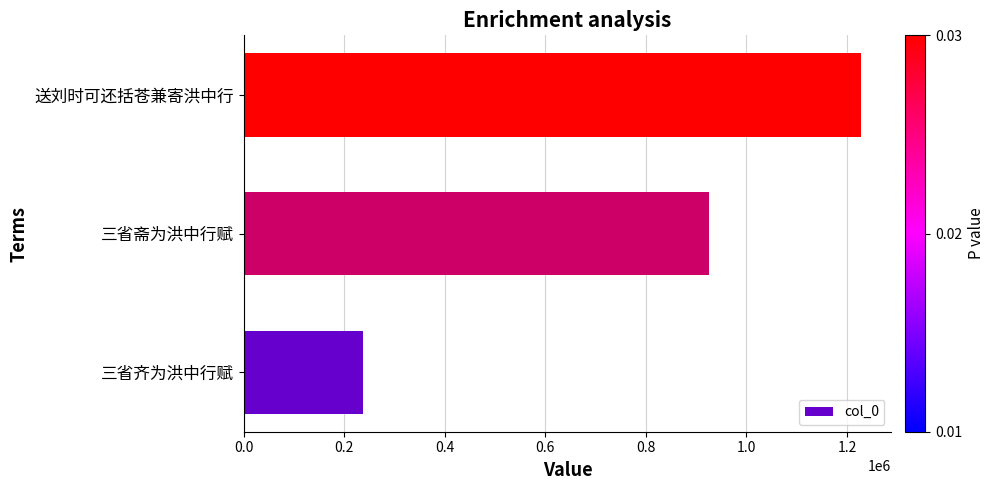

Where is the data nearest to the value 732483?

三省斋为洪中行赋